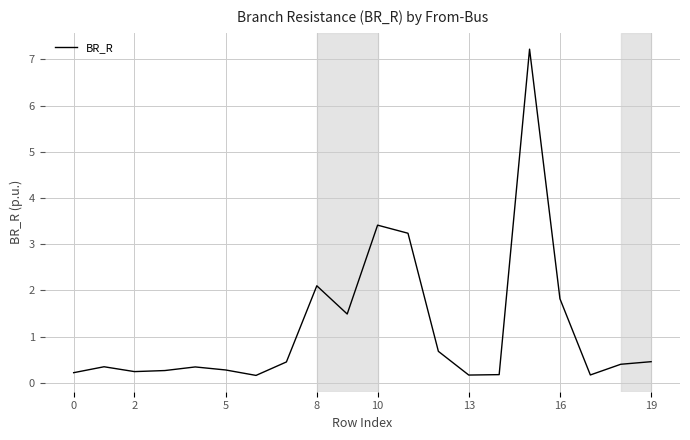

What is the maximum value shown in the chart?

7.2